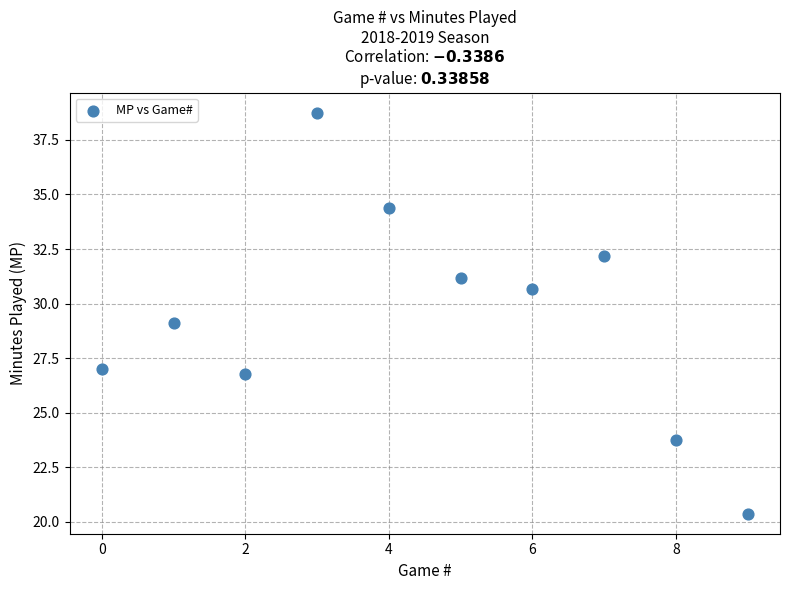

What is the average Y value?

29.4